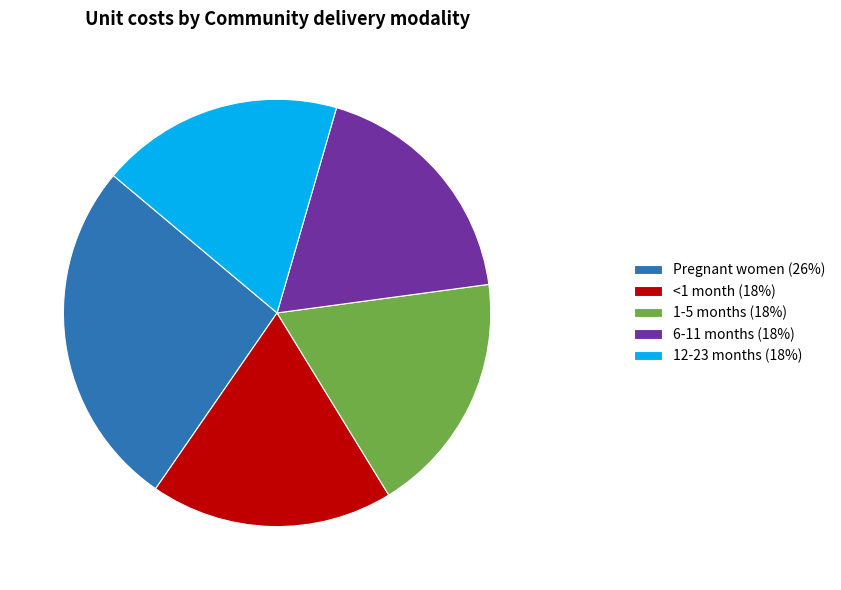

Do 1-5 months (18%) and <1 month (18%) together represent more than half of the pie?

No